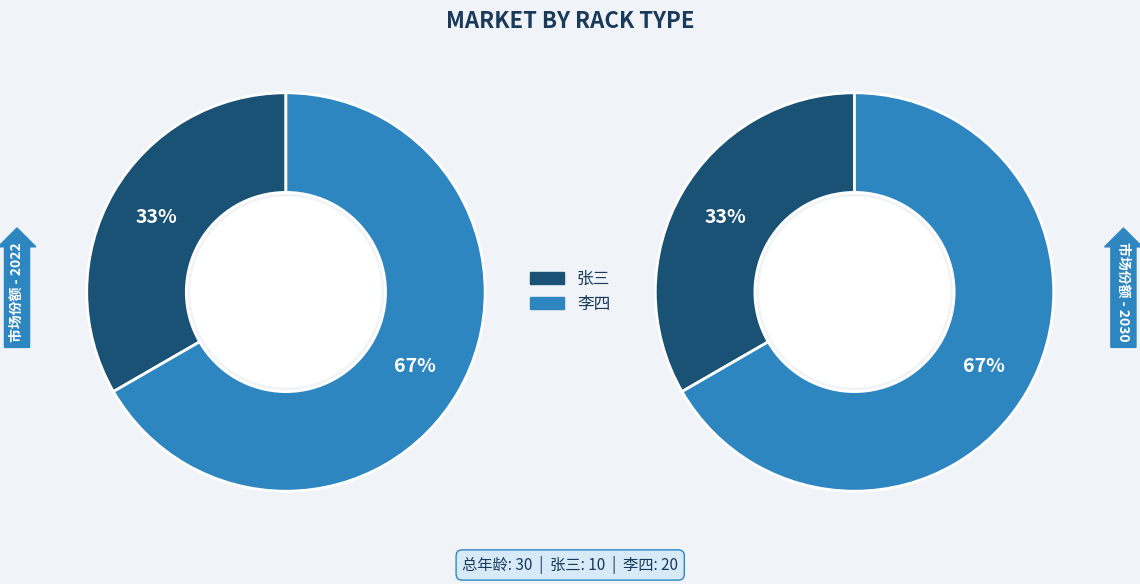

What is the total percentage of 张三 and 李四?

100.0%